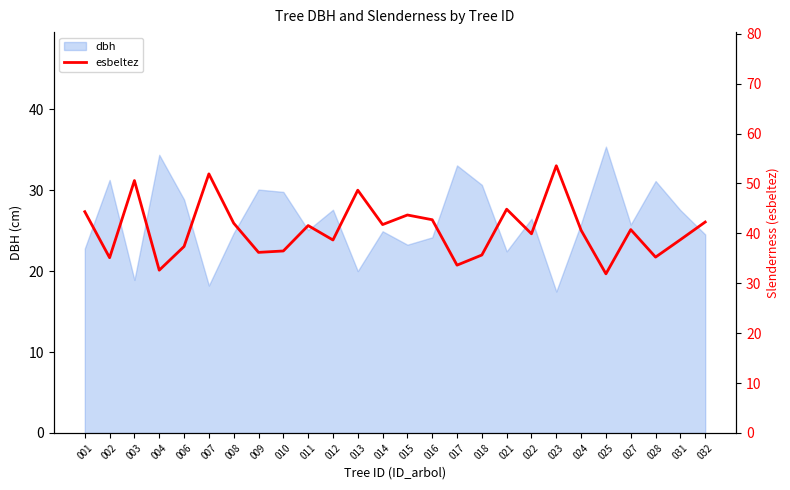

Is it true that dbh equals 37.2 at 001?

False